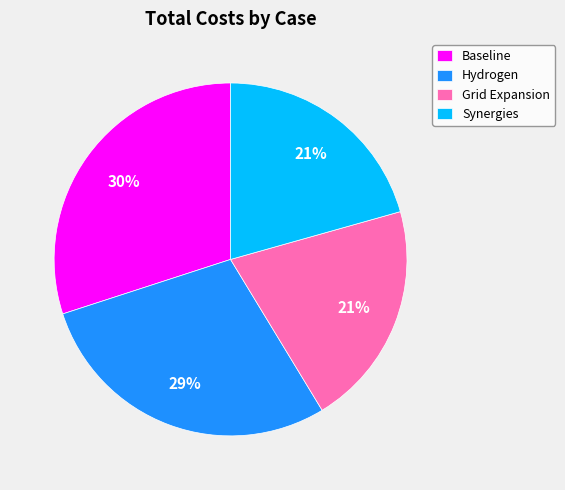

Which slice is the largest?

Baseline